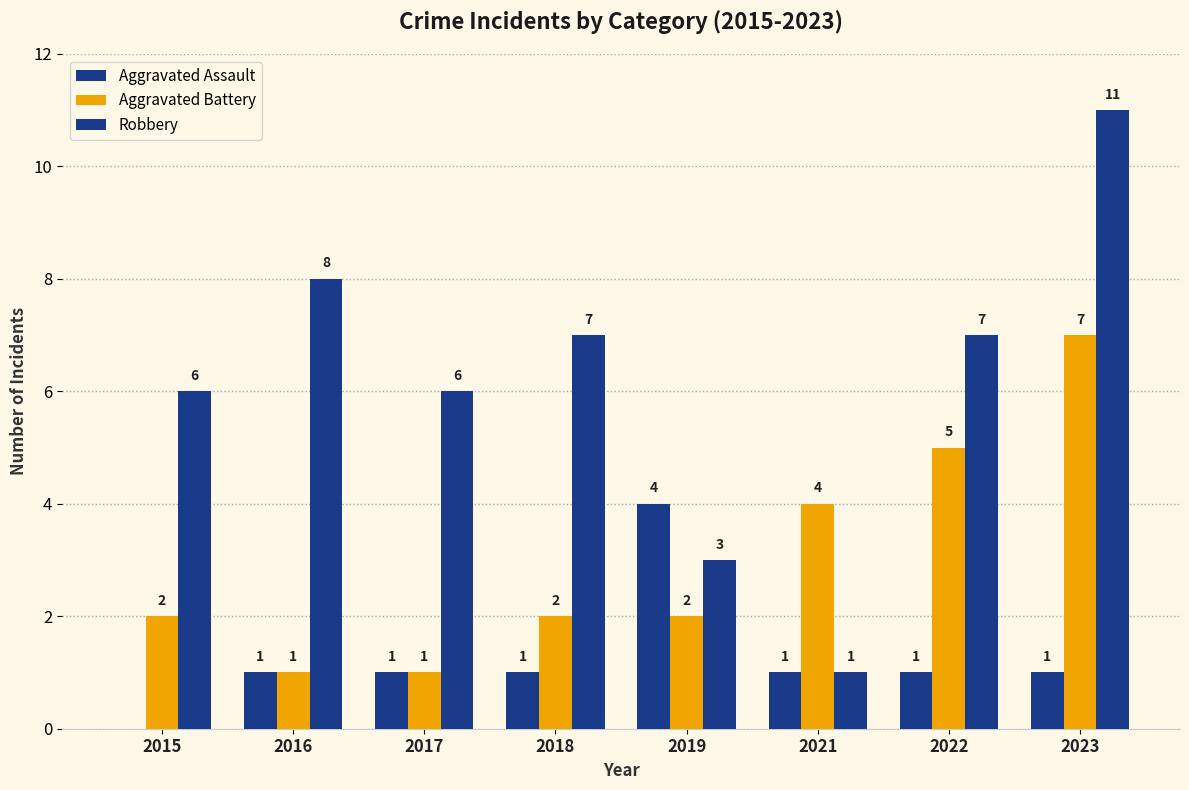

True or false: Aggravated Battery has a value of 2 at 2019.

True